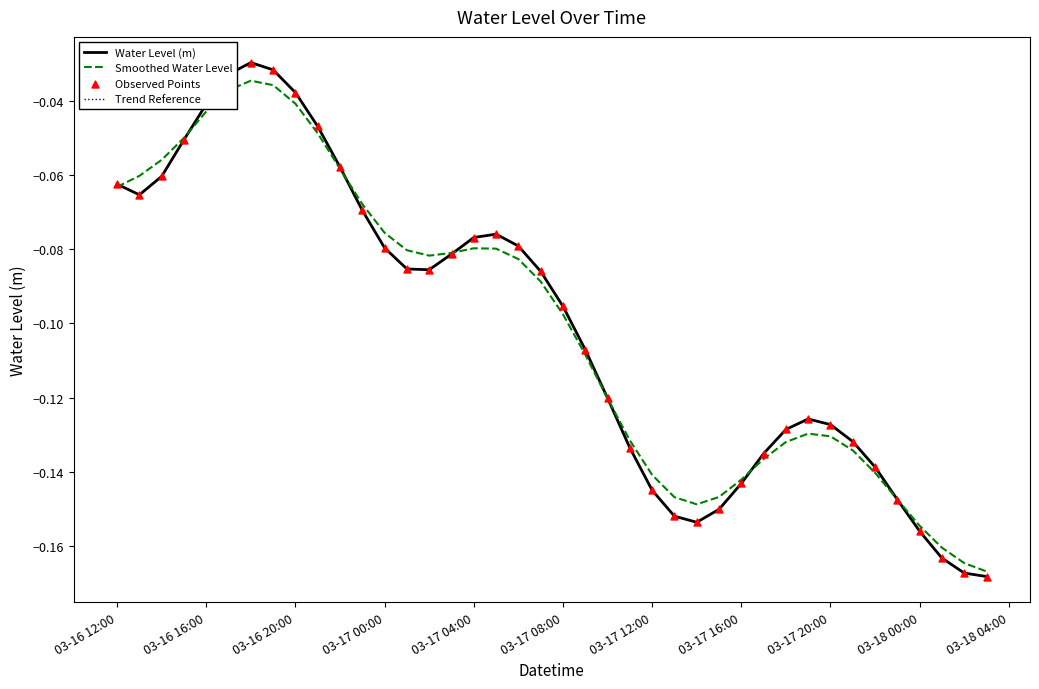

Which series has the largest total across all categories?

Water Level (m)